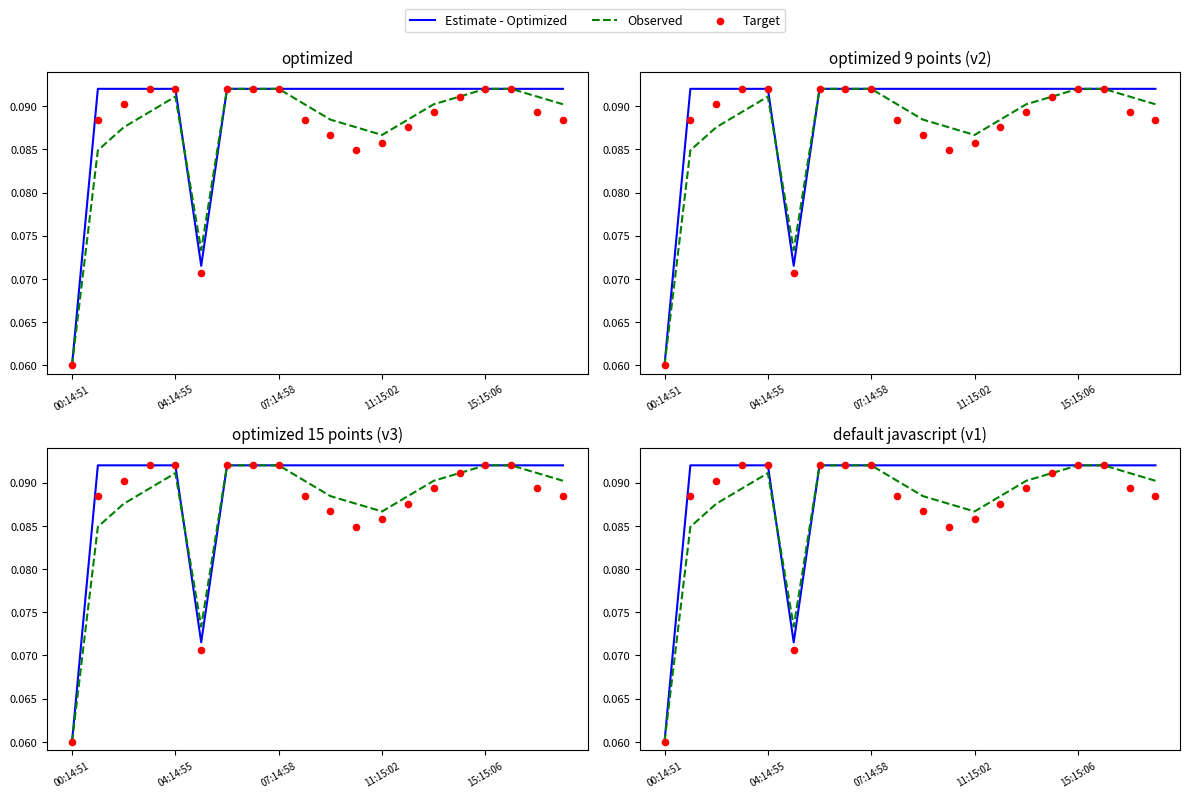

Which series has the largest total across all categories?

Estimate - Optimized